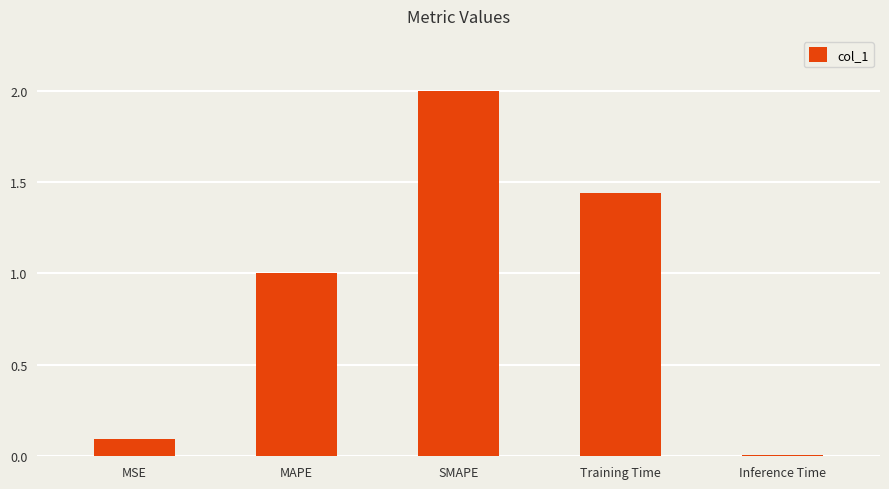

The chart shows a value of 1.0 at MAPE. True or false?

True